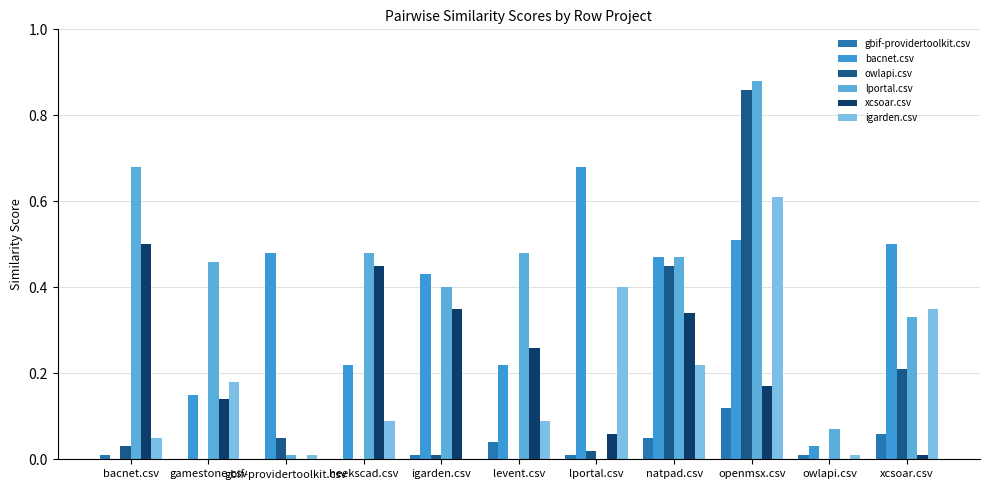

Are the bars horizontal?

No